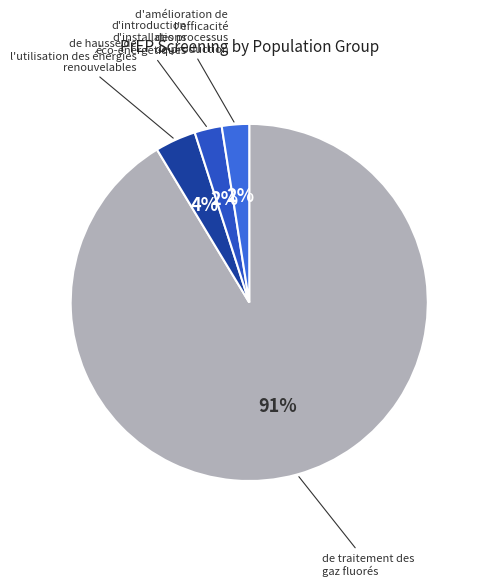

Is there a majority slice in this chart?

Yes